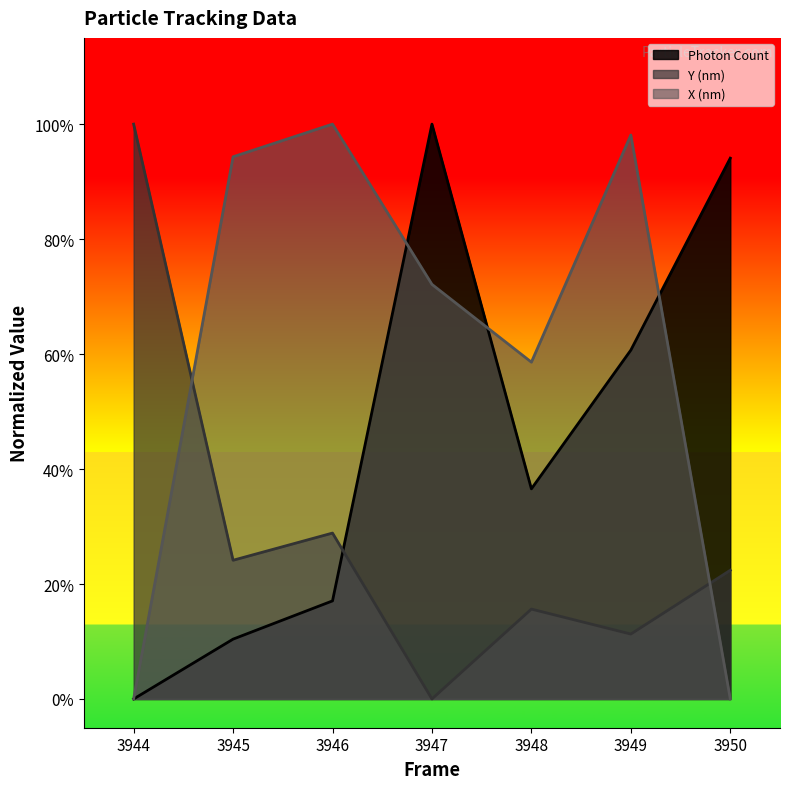

Count the number of data series in this chart.

3